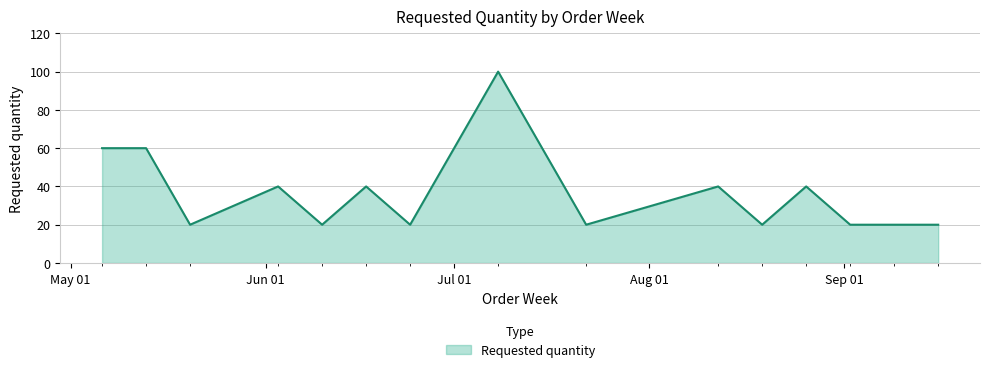

What is the difference between the maximum and minimum values?

80